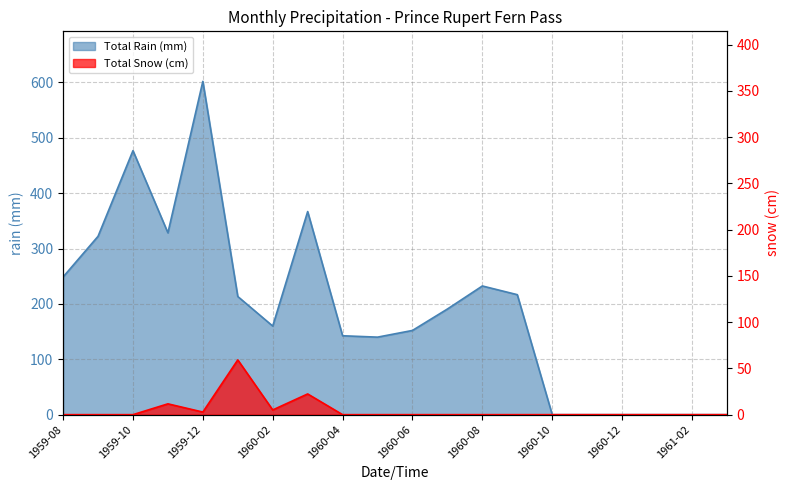

Is it true that Total Snow (cm) equals 101.3 at 1960-01?

False